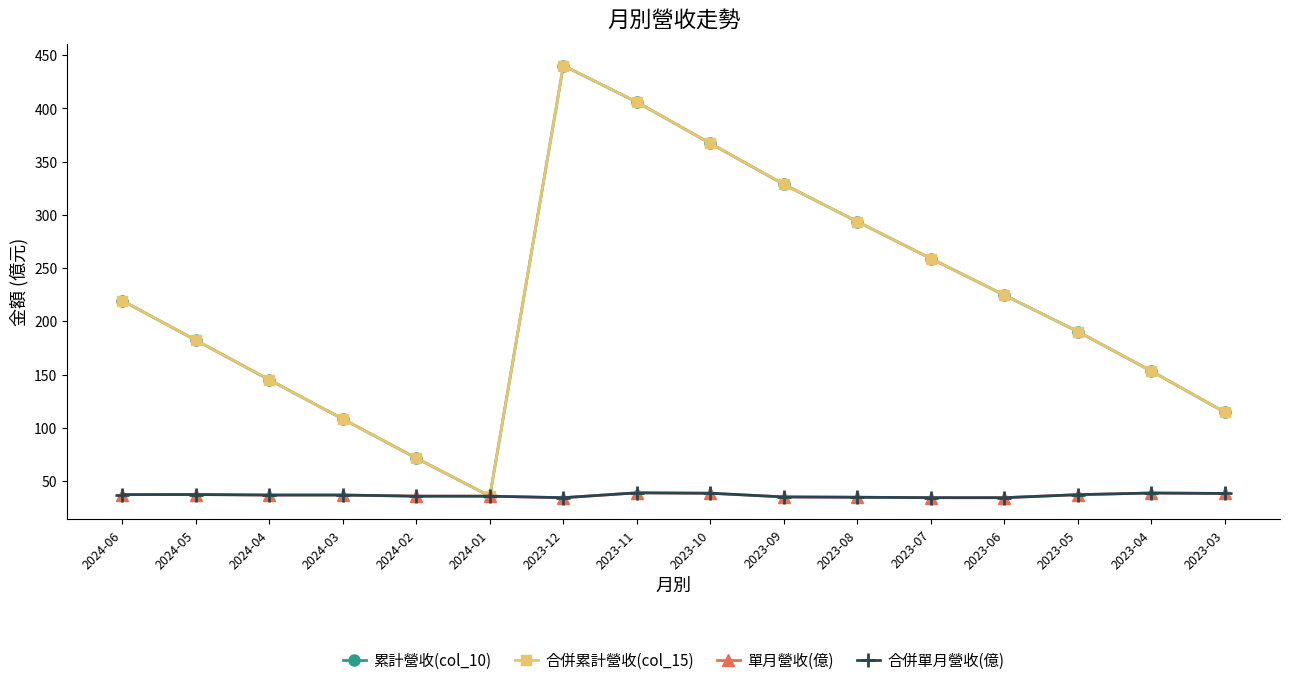

What are all the series names shown in the legend?

累計營收(col_10), 合併累計營收(col_15), 單月營收(億), 合併單月營收(億)